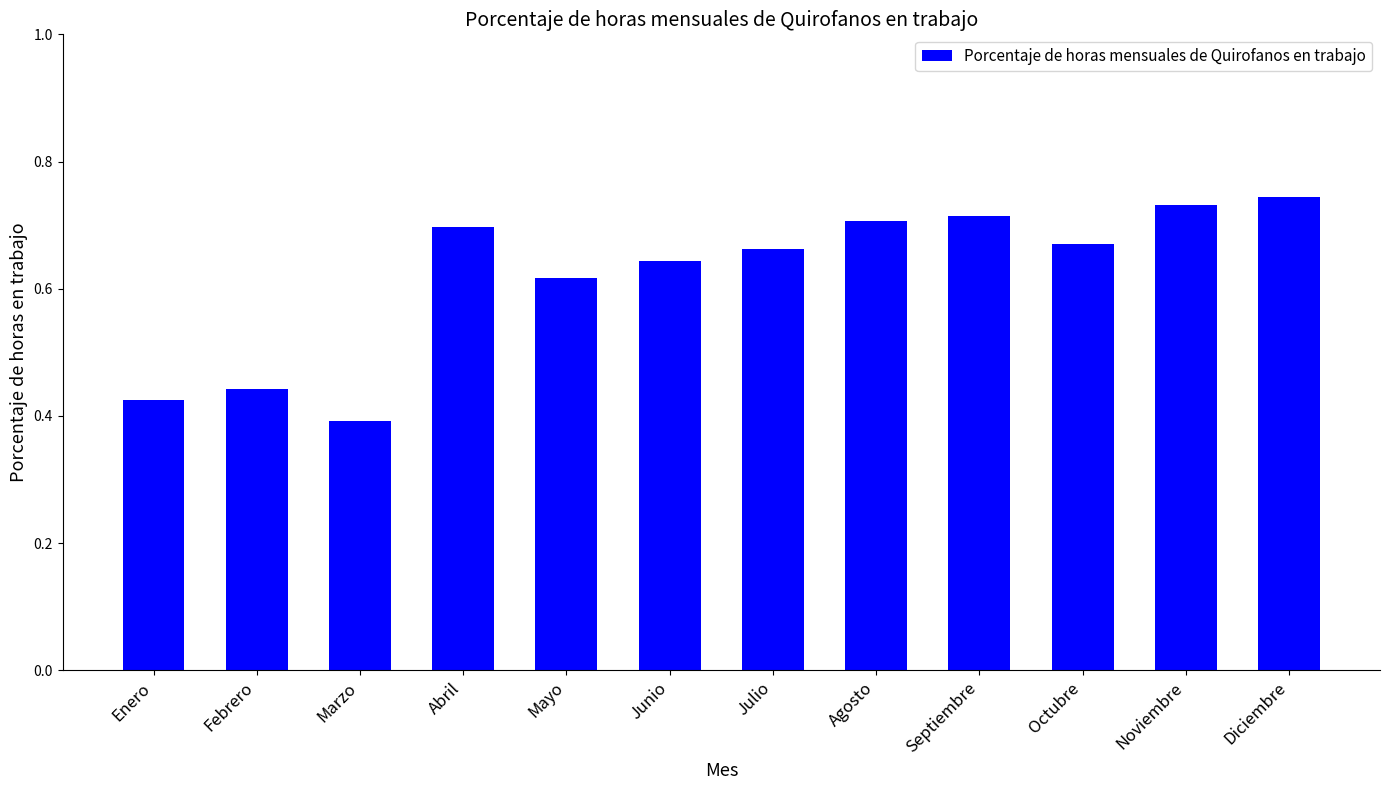

How many values are between 0 and 1?

12